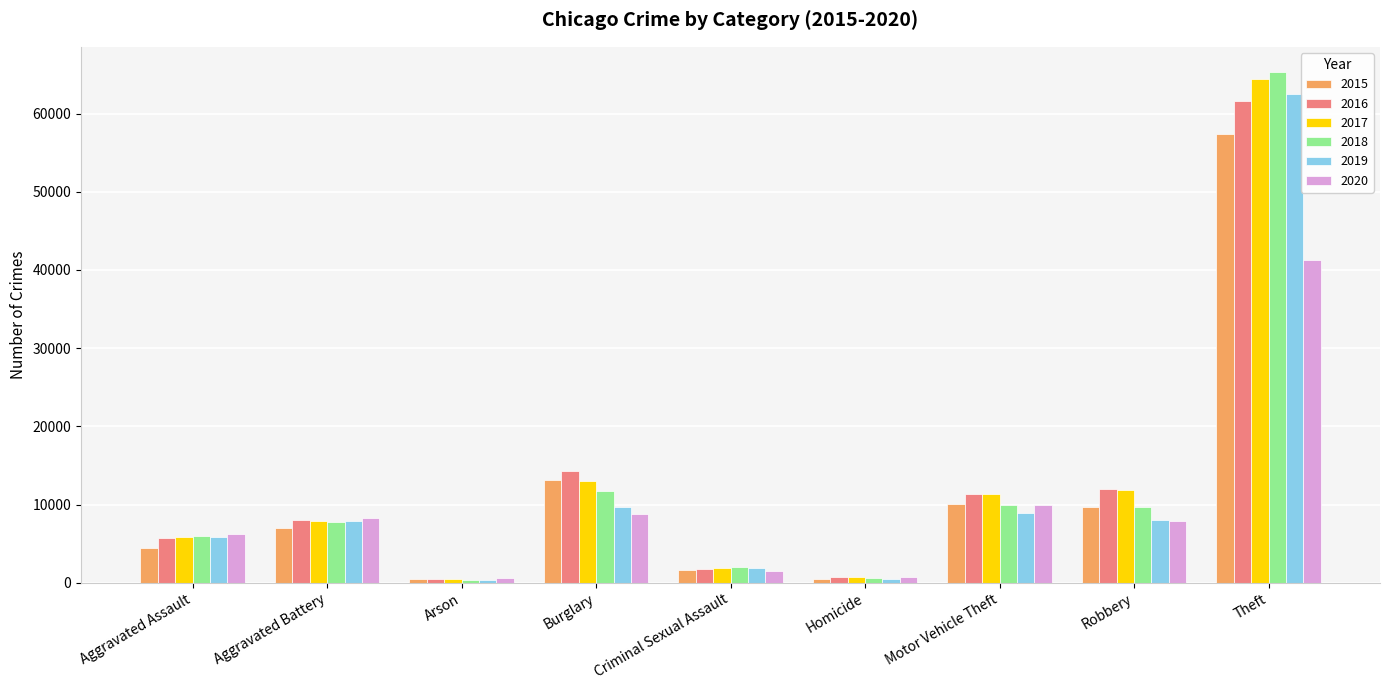

What is the sum of all 2017 values?

117338